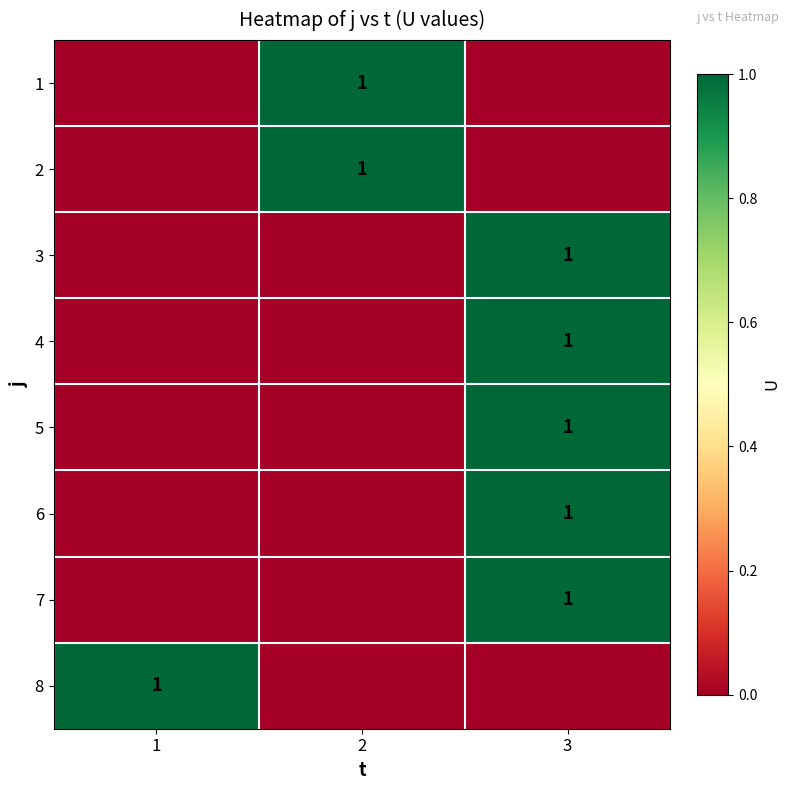

Is it true that 3 equals 1 at 3?

True